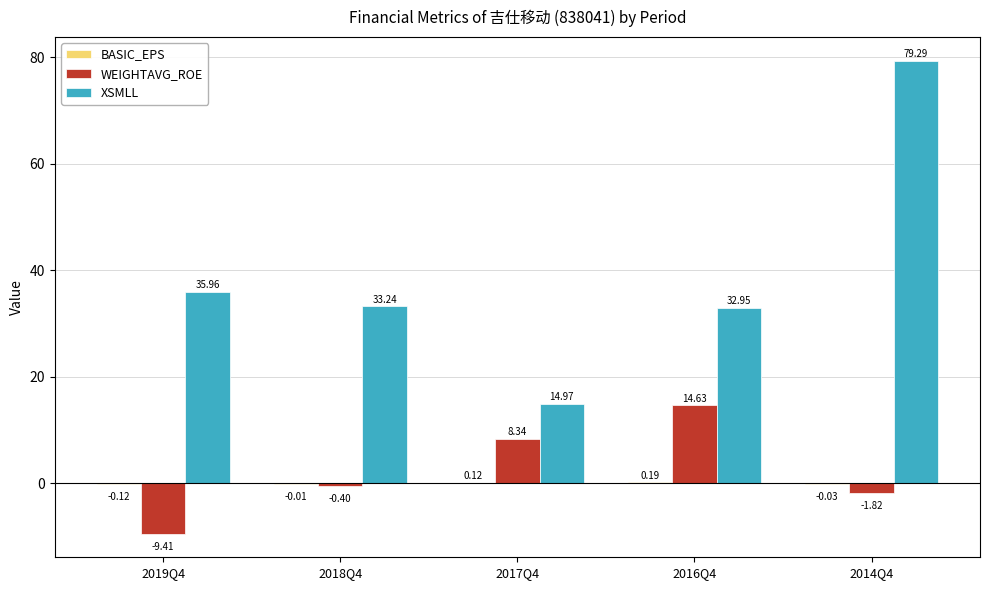

At which category is the sum across all series the highest?

2014Q4